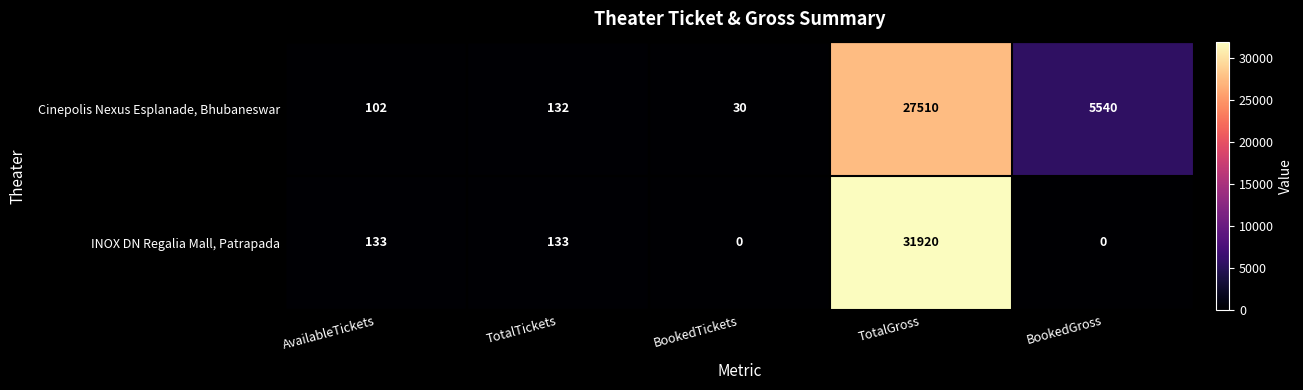

Which series changed the most between BookedTickets and TotalGross?

INOX DN Regalia Mall, Patrapada